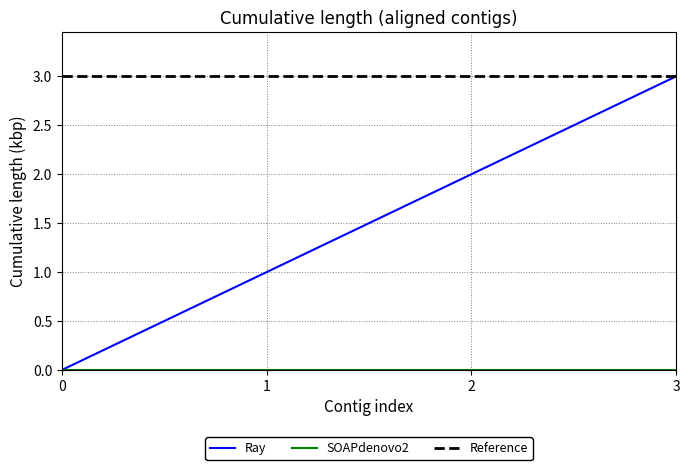

True or false: there are more than 0 points higher than both neighbors.

False